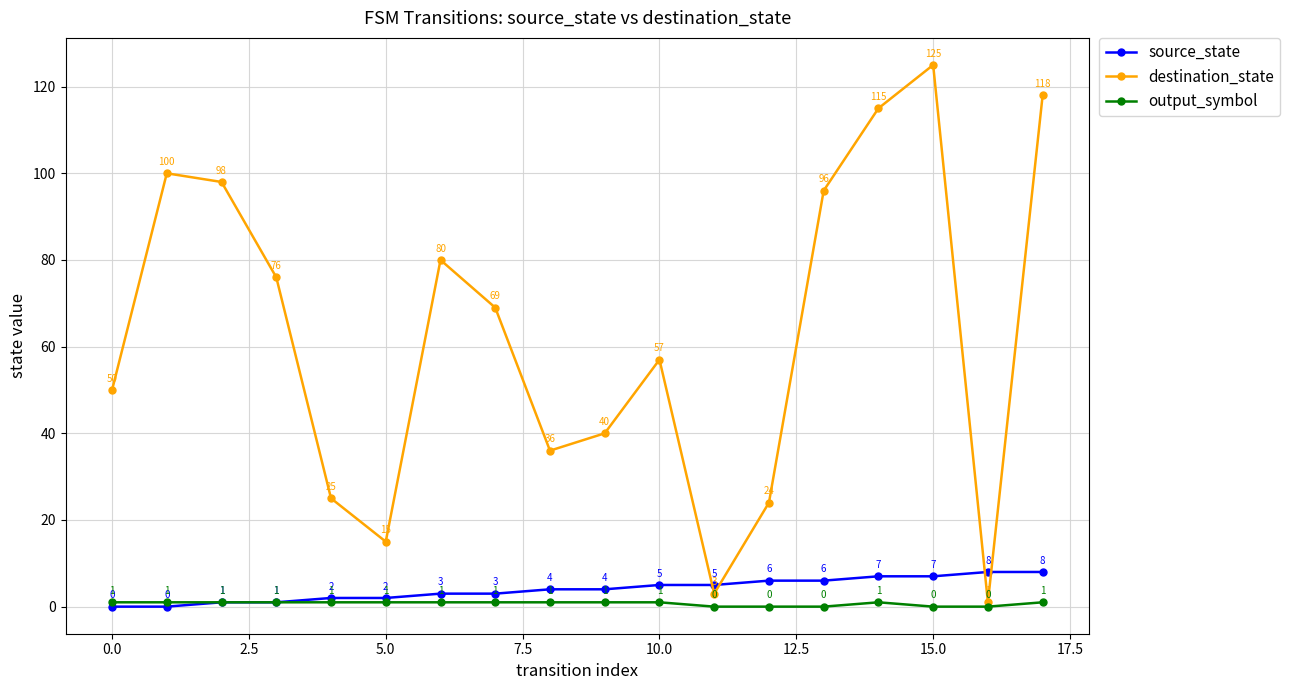

What is the maximum value shown in the chart?

125